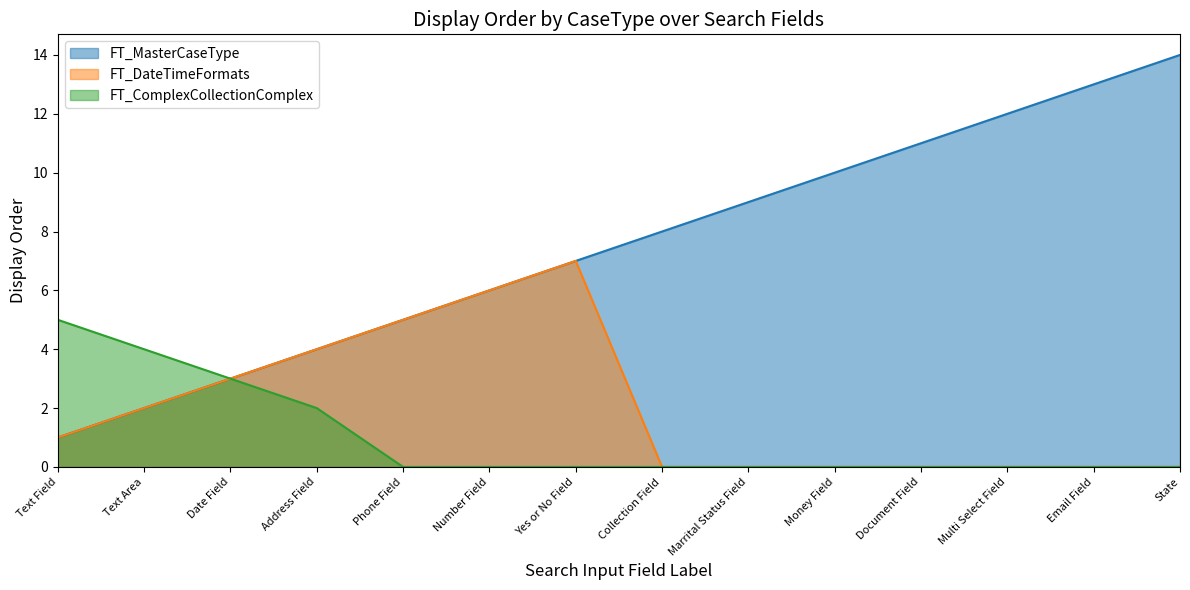

What is the greatest value displayed?

14